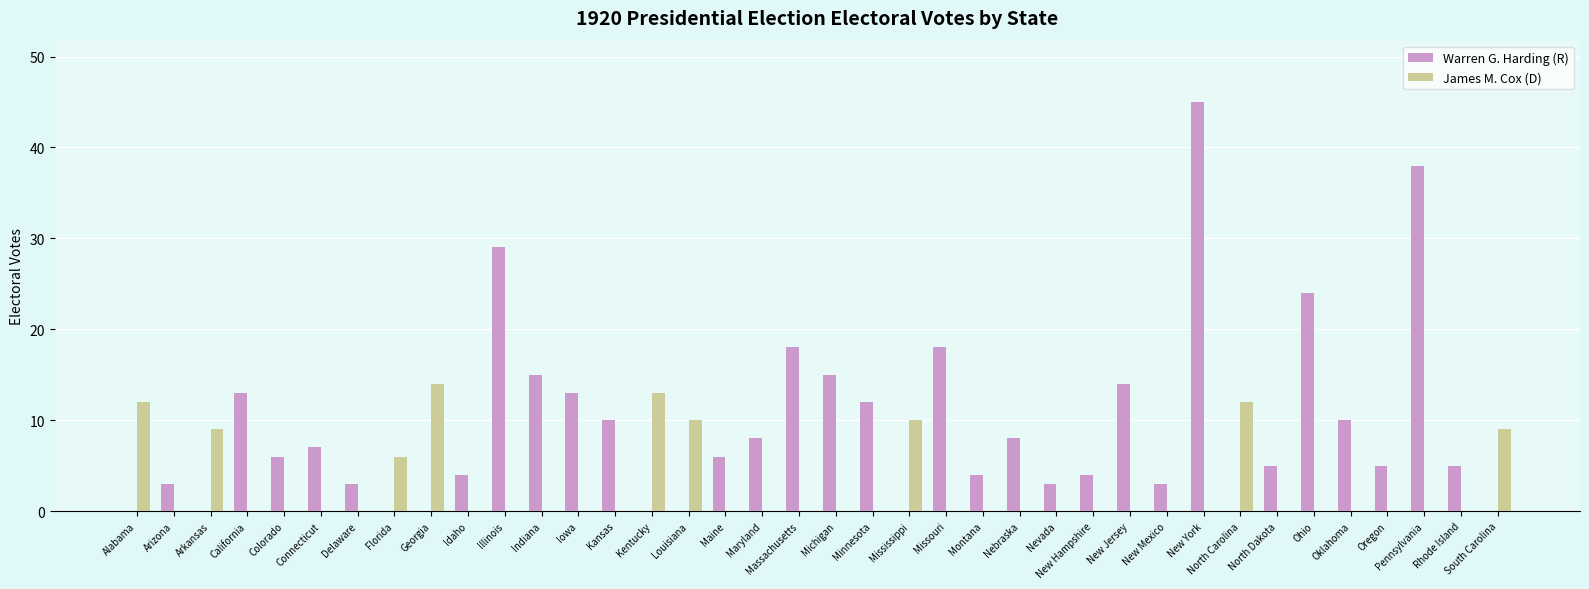

Between Maine and North Carolina, which series saw the biggest shift?

James M. Cox (D)